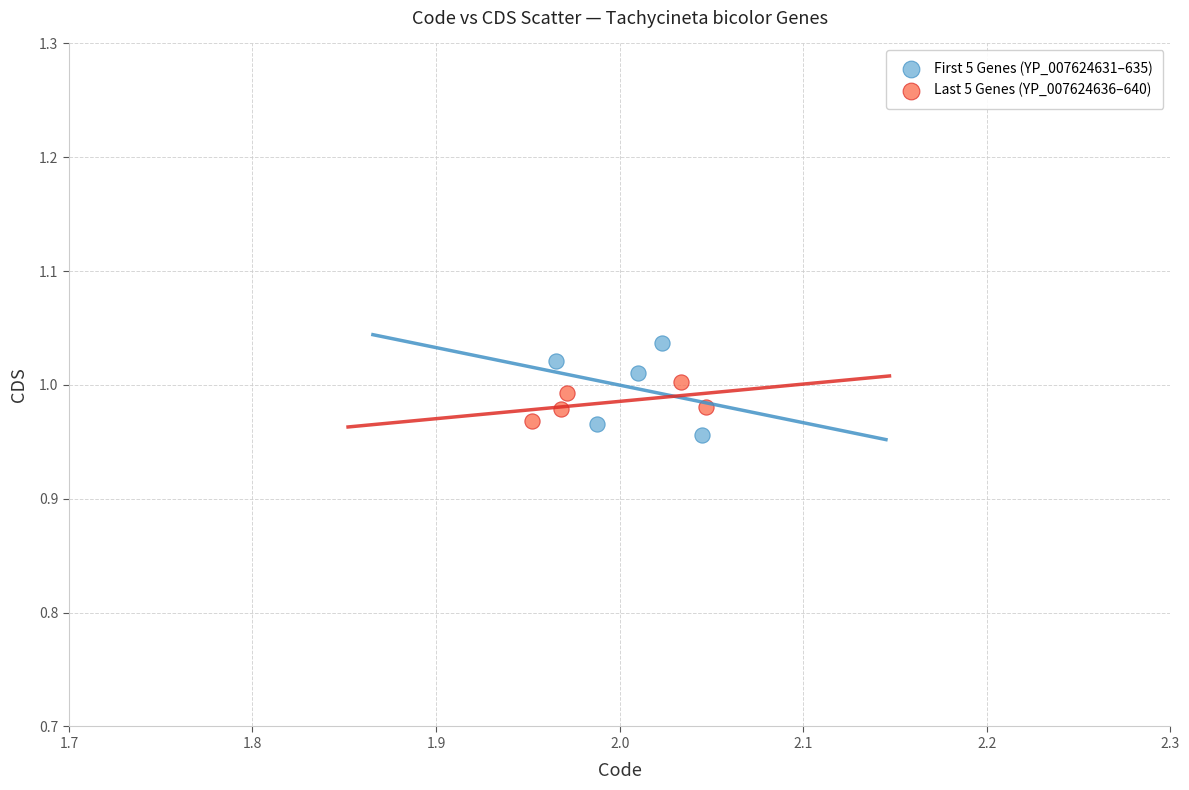

Which series reaches the maximum Y coordinate?

First 5 Genes (YP_007624631–635)